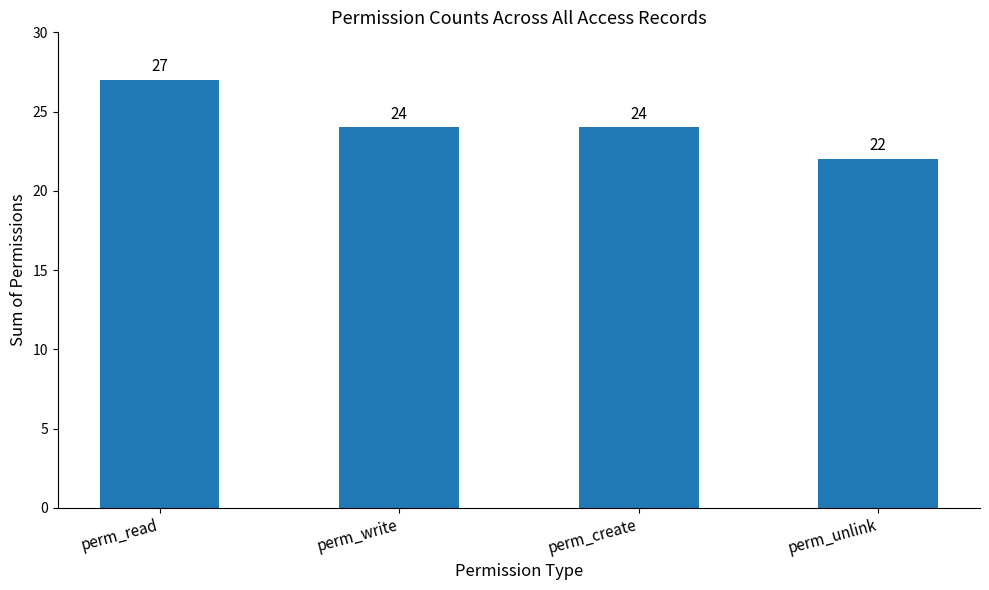

What is the sum of the values at perm_write and perm_create?

48